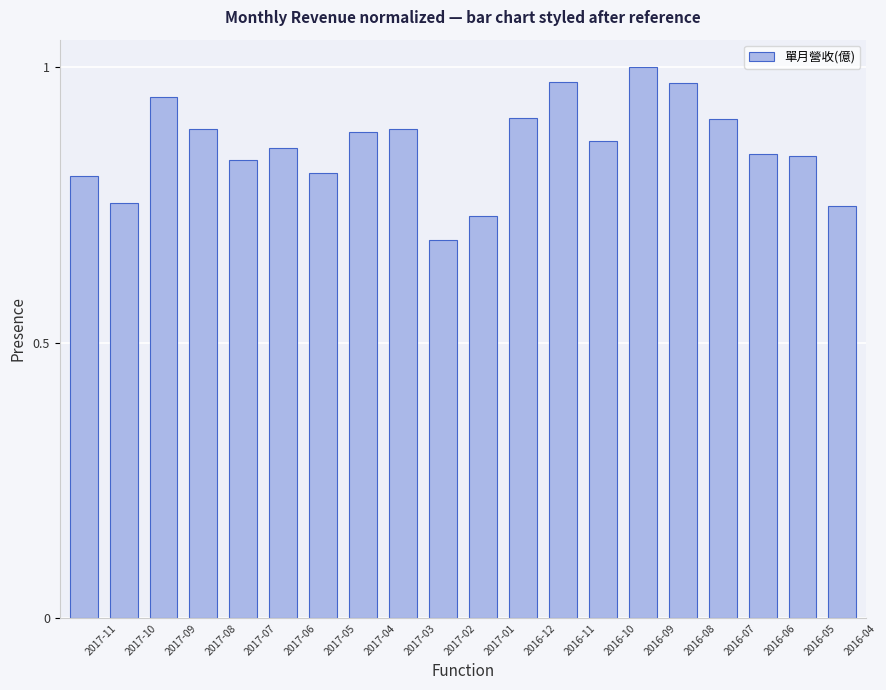

Which category has the highest value across all series?

2016-09